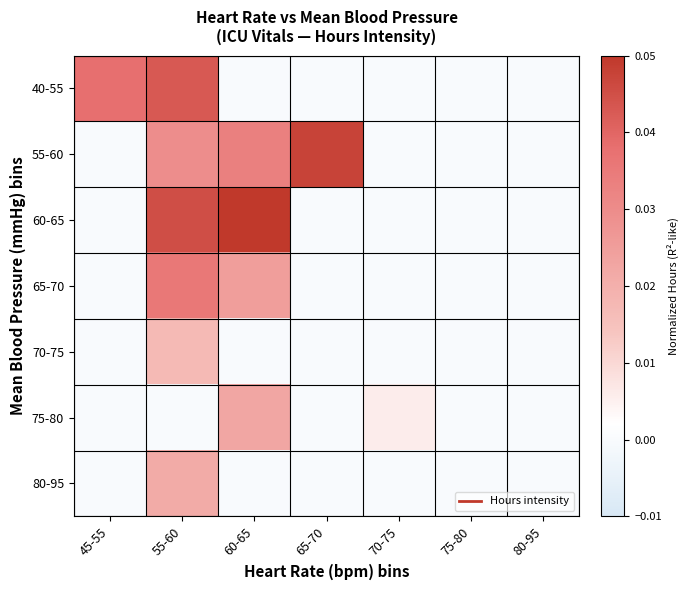

How many categories are shown in the chart?

7